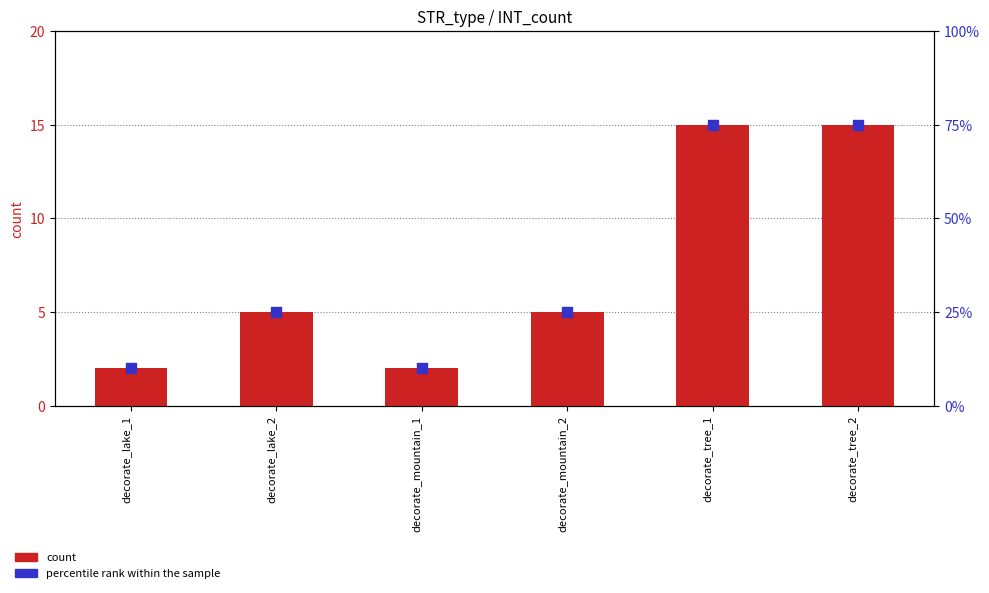

At how many categories does at least one series exceed 52?

2